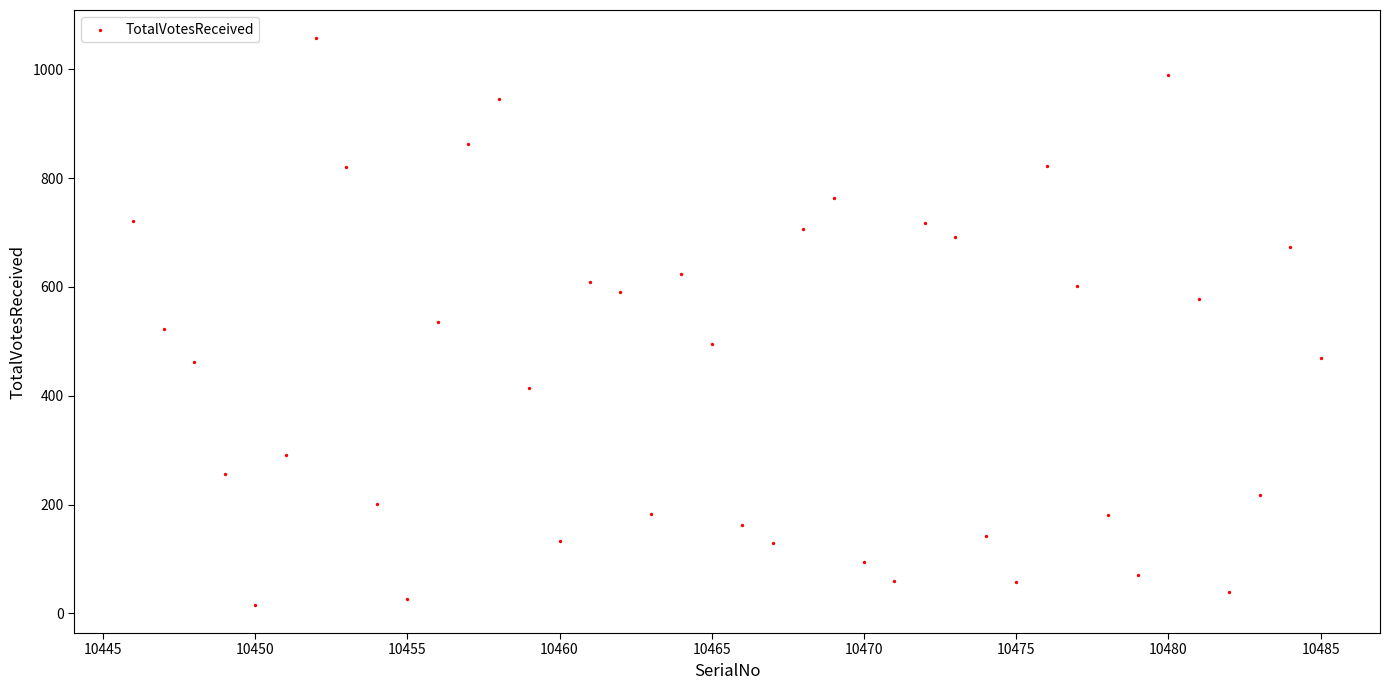

What is the range of X values (max minus min)?

39